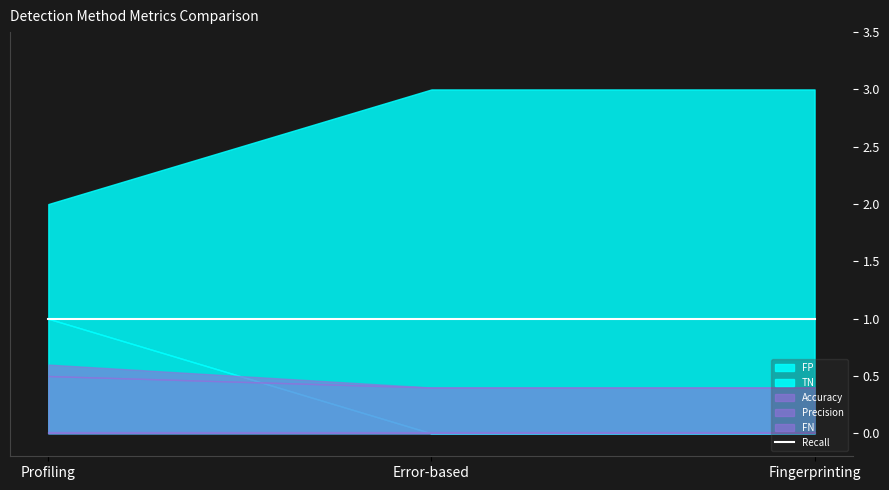

Does the chart display data point markers on the line(s)?

No